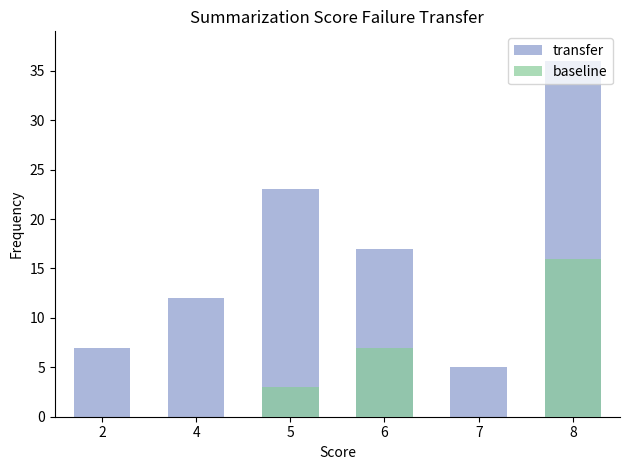

What is the sum of all baseline values?

26